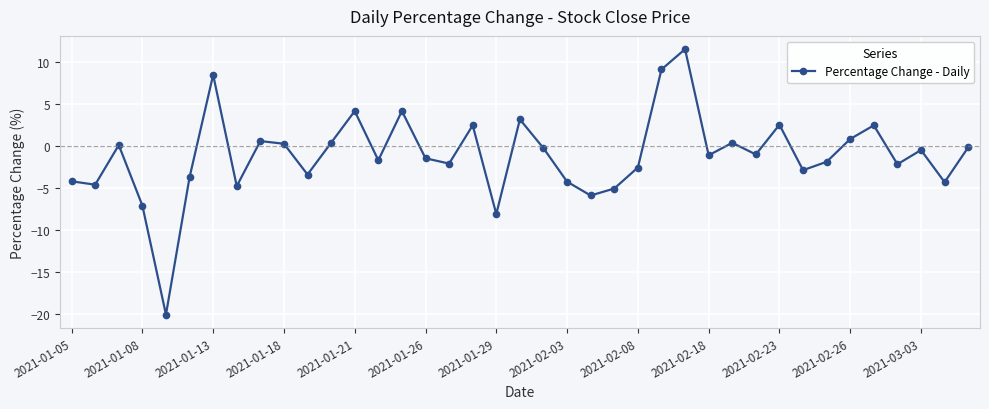

What is the difference between the maximum and minimum values?

31.6